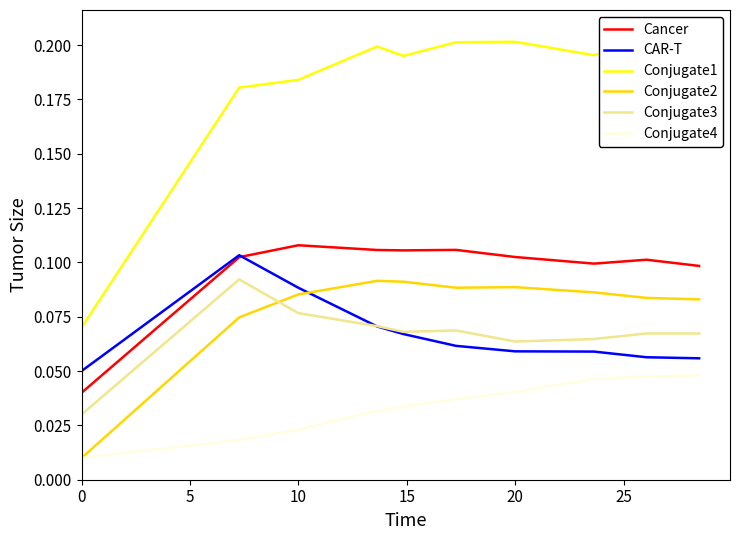

Which series has the largest total across all categories?

Conjugate1